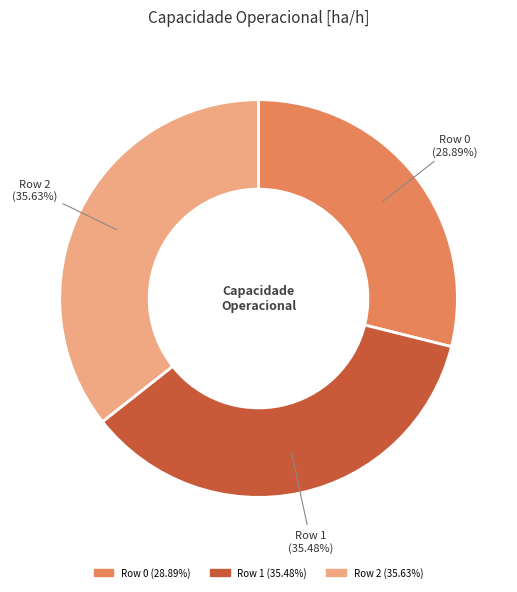

What is the smallest slice in the pie chart?

Row 0